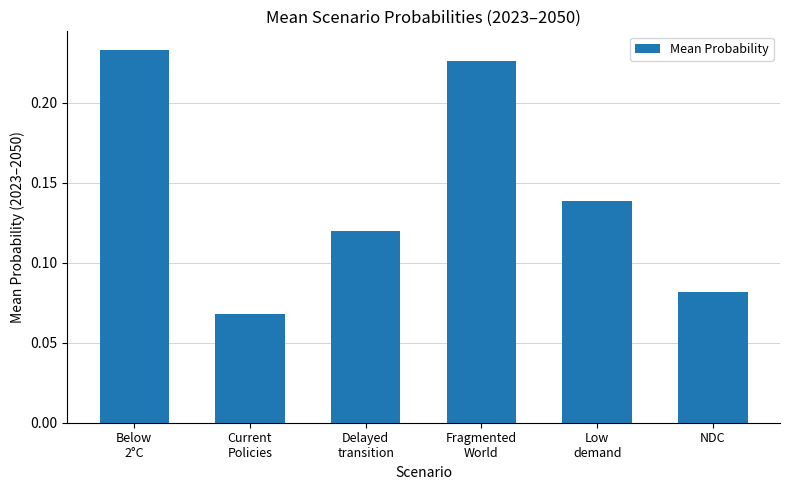

What is the change in value from Delayed
transition to Fragmented
World?

+0.1